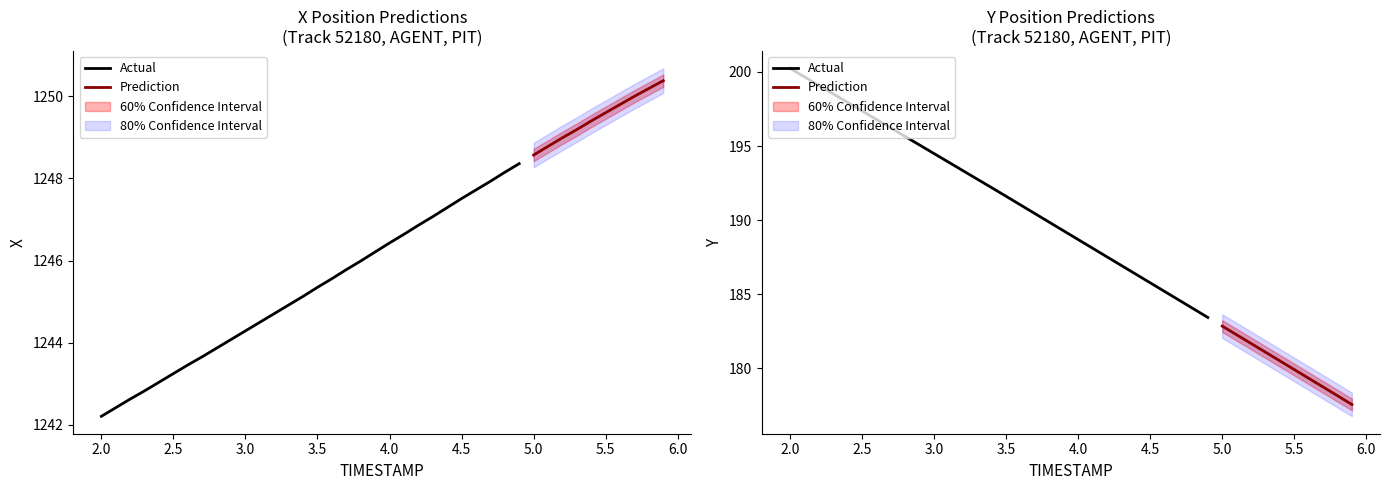

What is the value of the X point at the 16th from the left?

1245.3